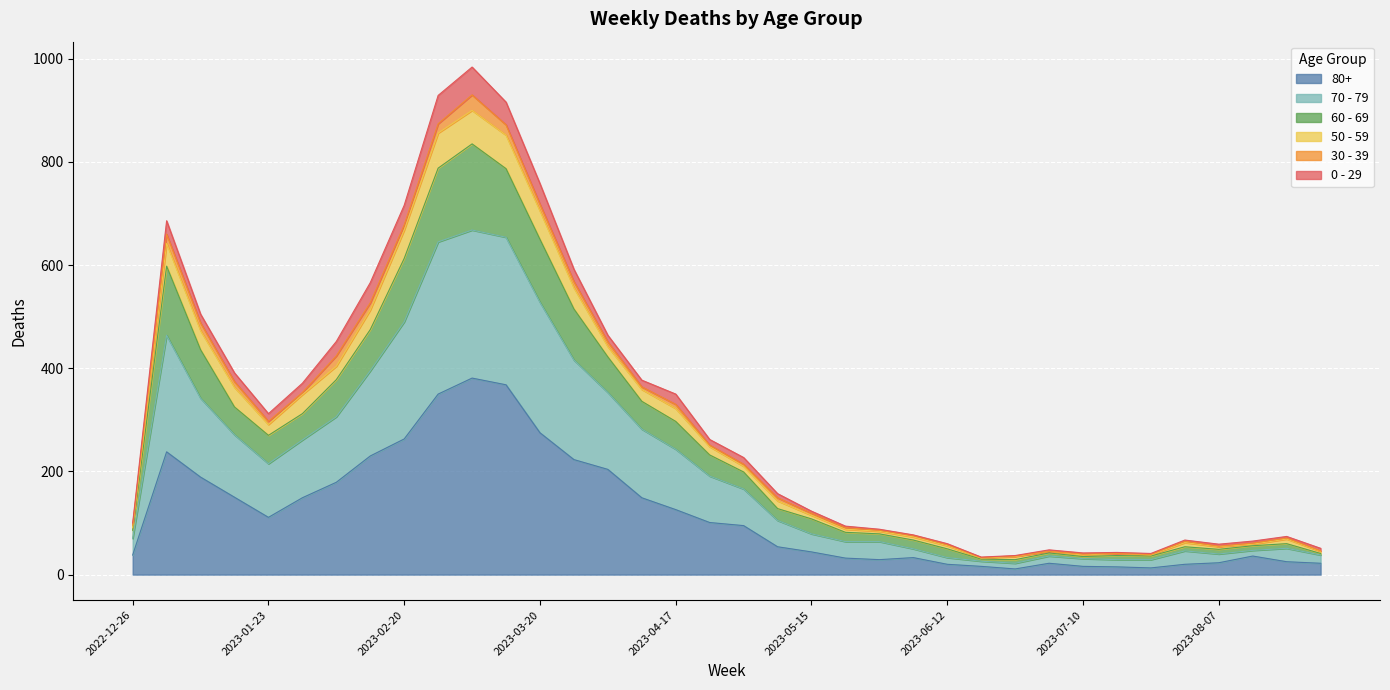

What are all the series names shown in the legend?

80+, 70 - 79, 60 - 69, 50 - 59, 30 - 39, 0 - 29